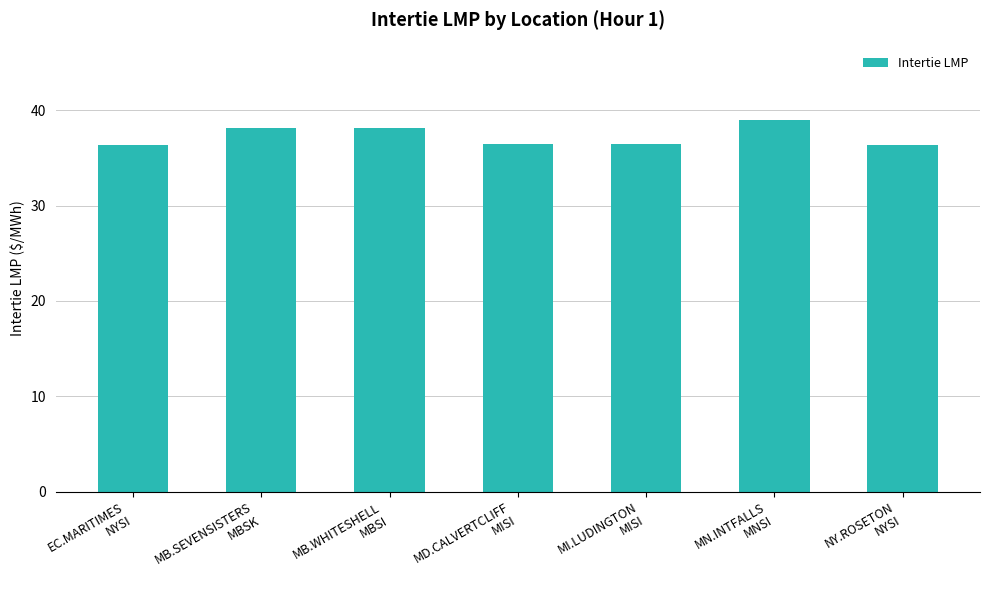

Approximately how many times larger is the value at MN.INTFALLS
MNSI compared to MB.SEVENSISTERS
MBSK?

1.0